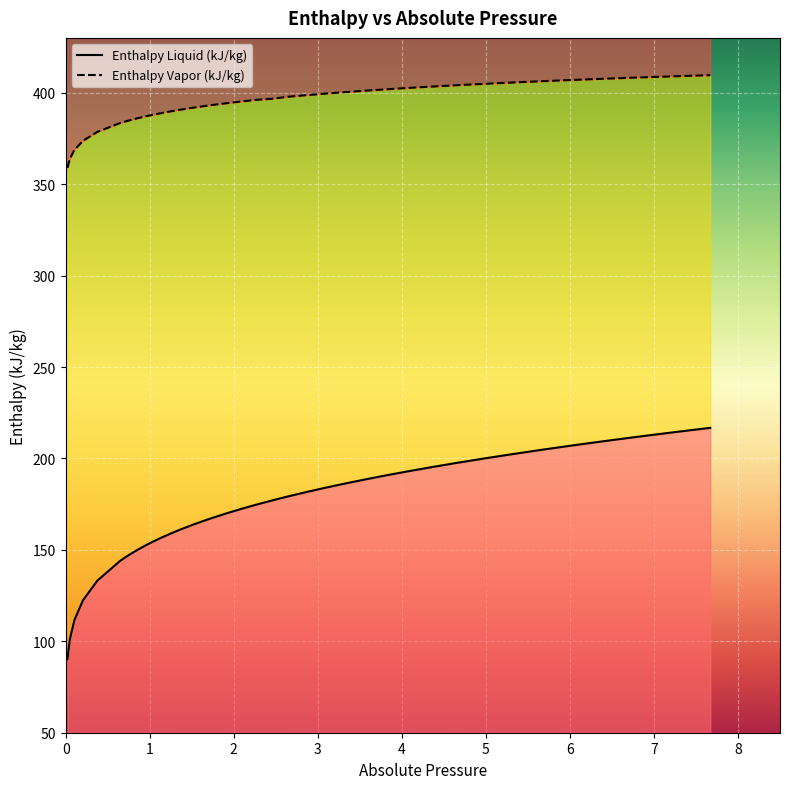

How many values in the Enthalpy Liquid (kJ/kg) series are below 172?

19